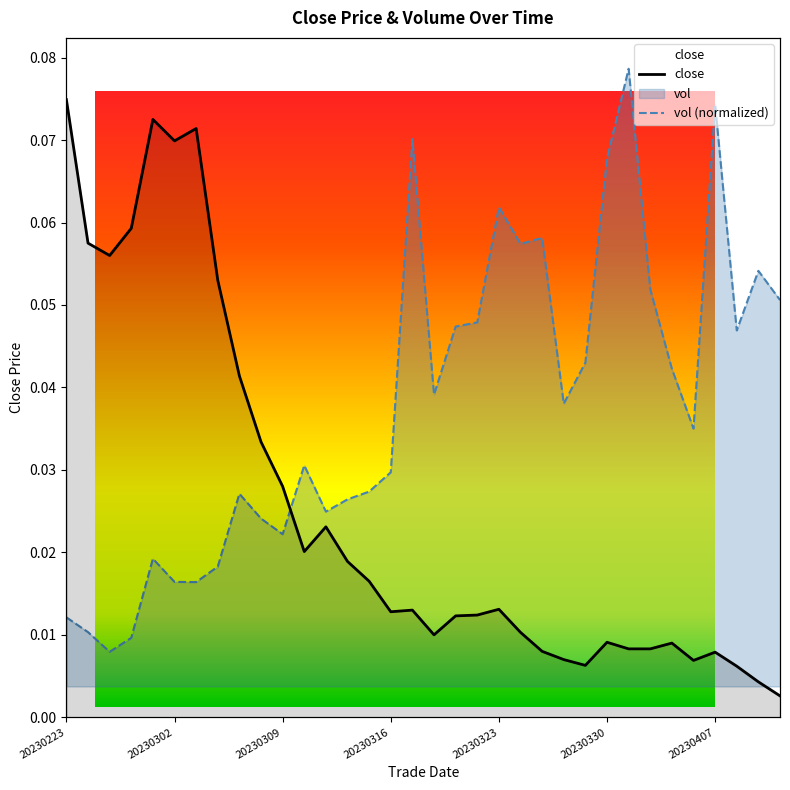

Does the chart display data point markers on the line(s)?

No